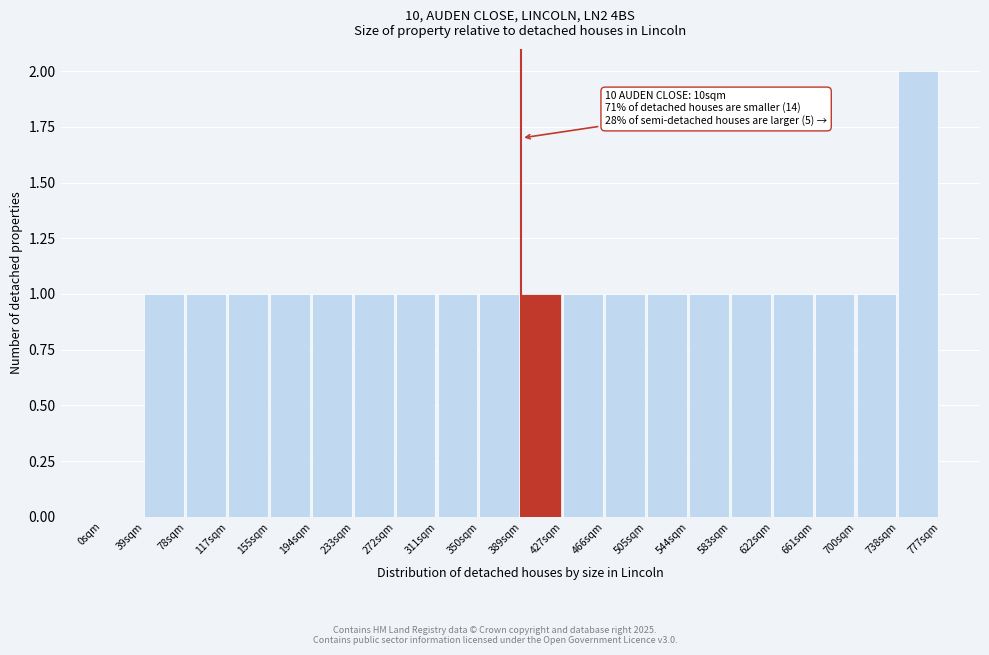

Reading left to right, what are all the values shown in this chart?

0sqm=0	39sqm=1	78sqm=1	117sqm=1	155sqm=1	194sqm=1	233sqm=1	272sqm=1	311sqm=1	350sqm=1	389sqm=1	427sqm=1	466sqm=1	505sqm=1	544sqm=1	583sqm=1	622sqm=1	661sqm=1	700sqm=1	738sqm=2